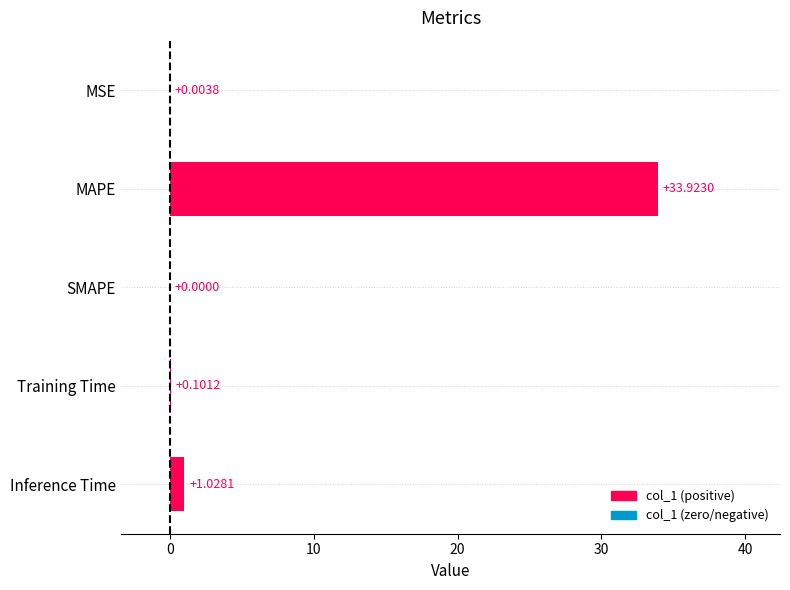

What is the sum of all values?

35.1